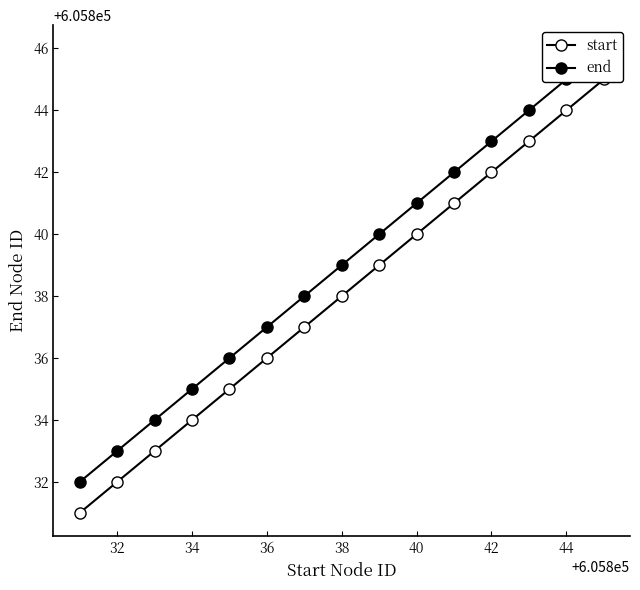

Rank the series by their average value, from highest to lowest.

end, start